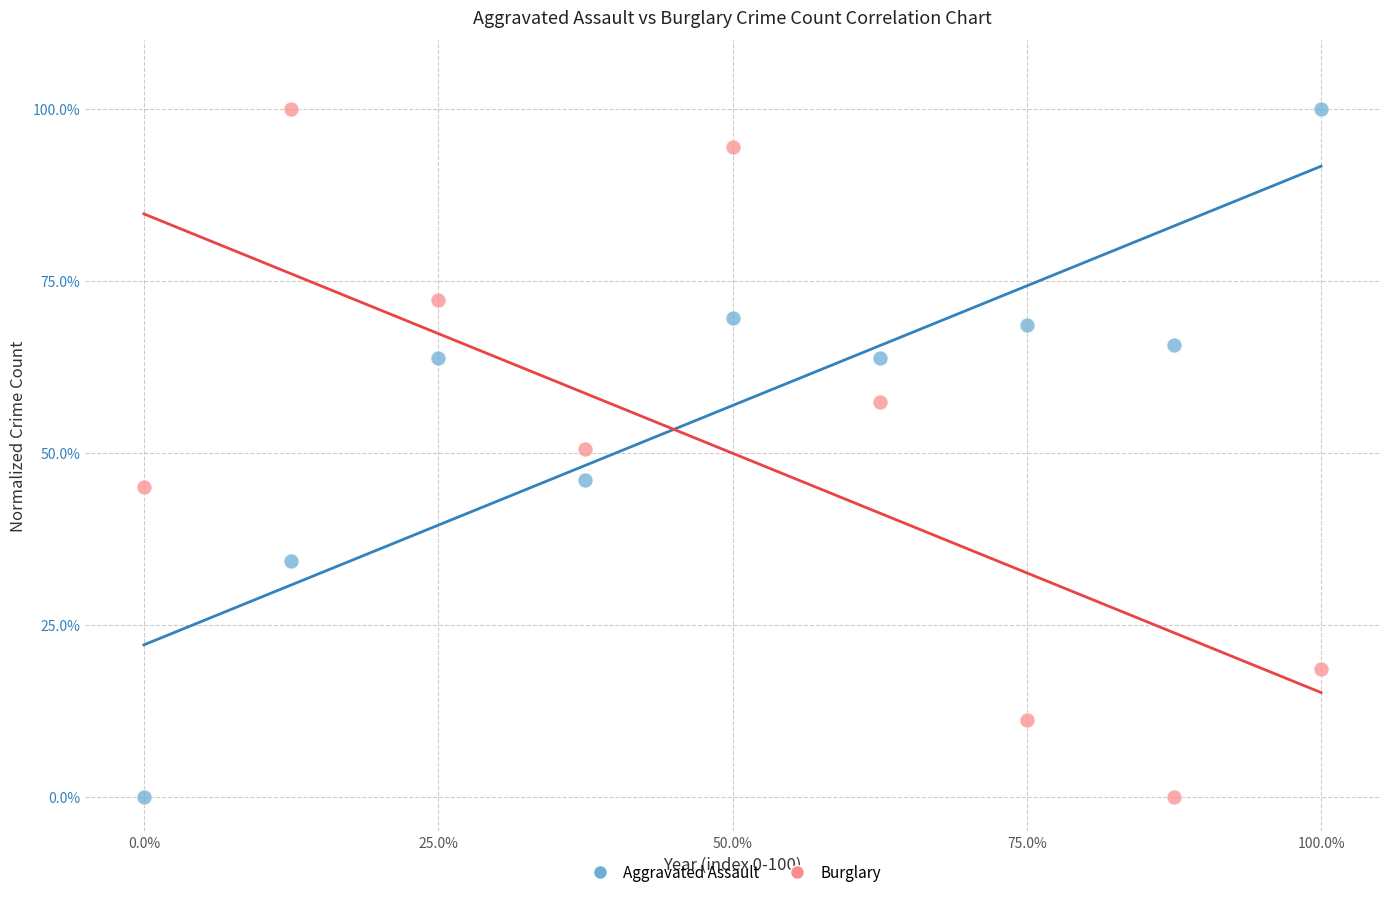

What are all the series names shown in the legend?

Aggravated Assault, Burglary